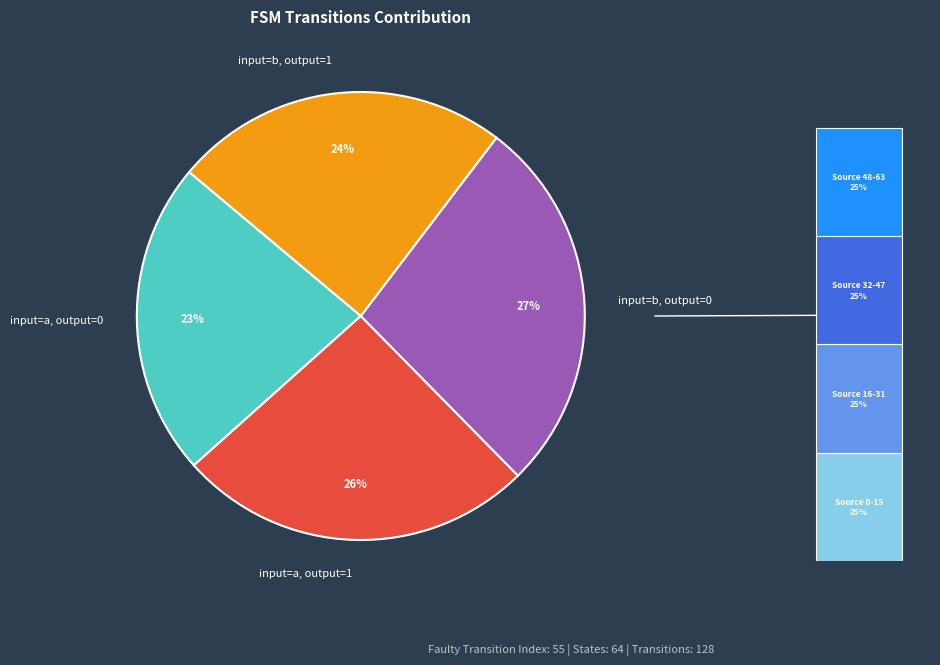

How many segments does this pie chart have?

4